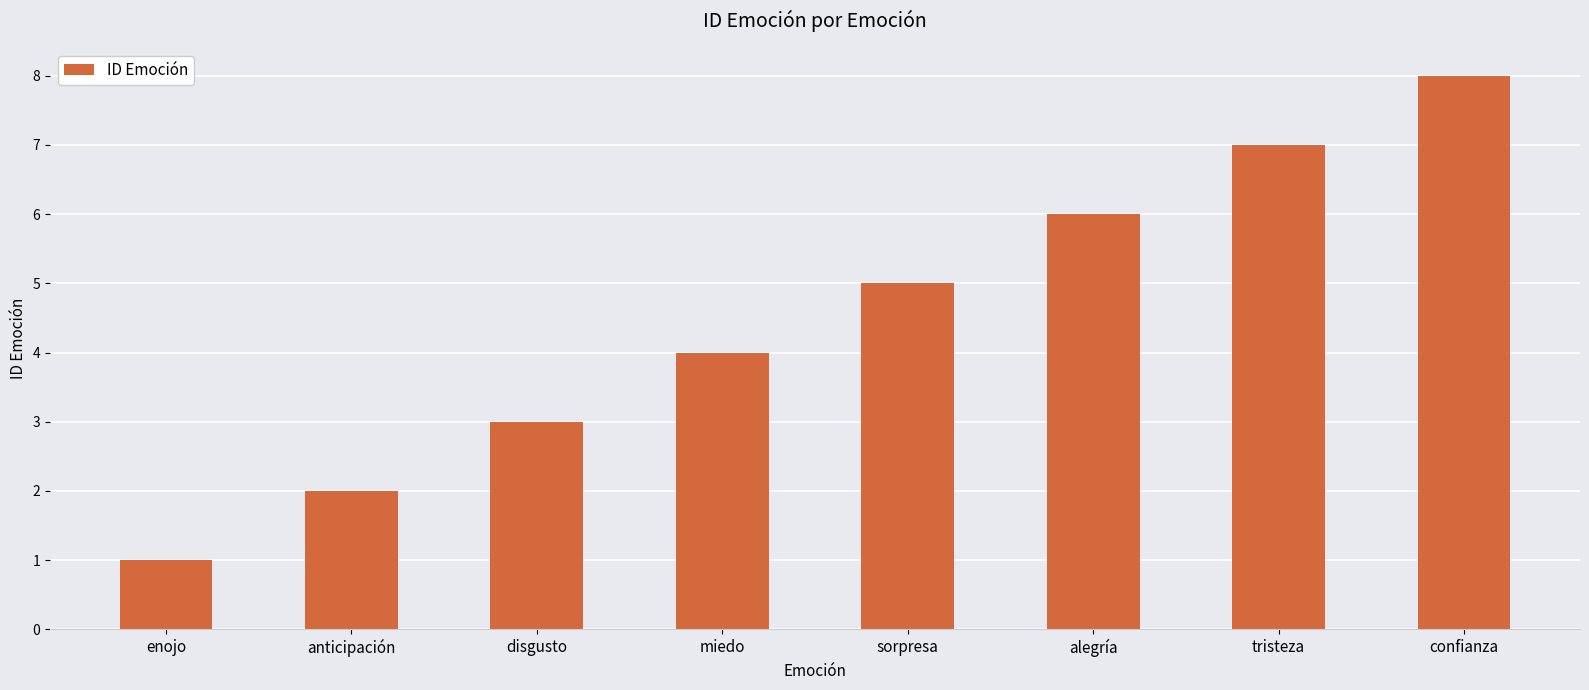

What is the value of the 1st bar from the left?

1